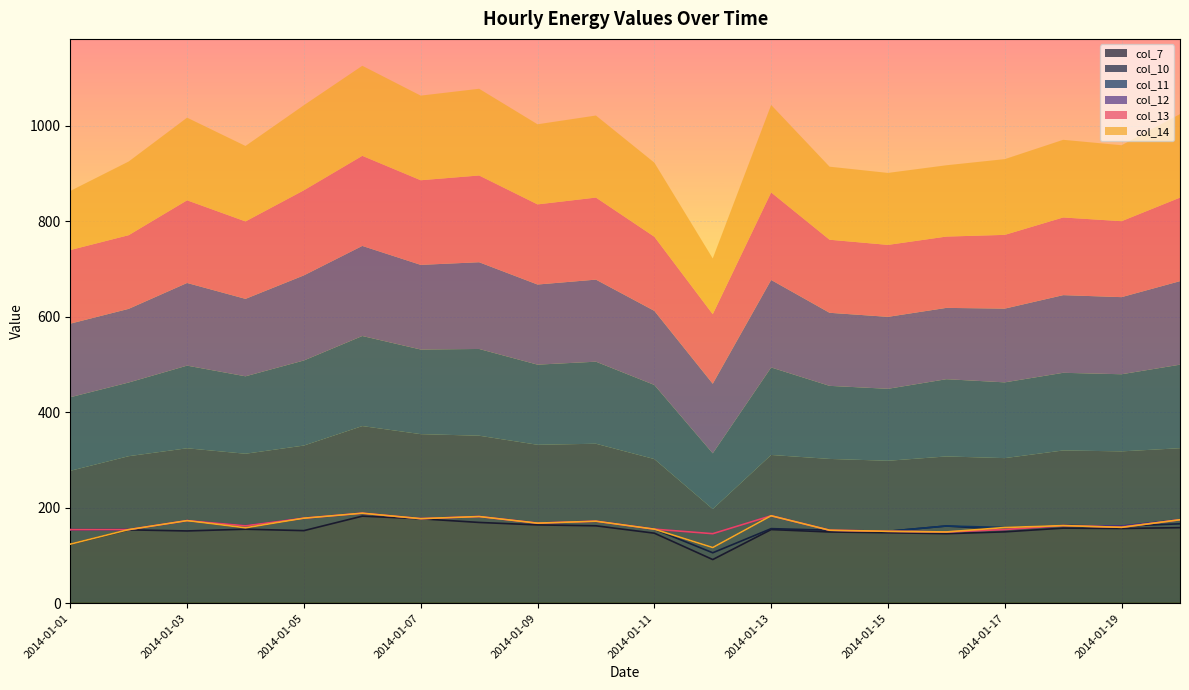

At which label does col_13 first exceed 162?

2014-01-03